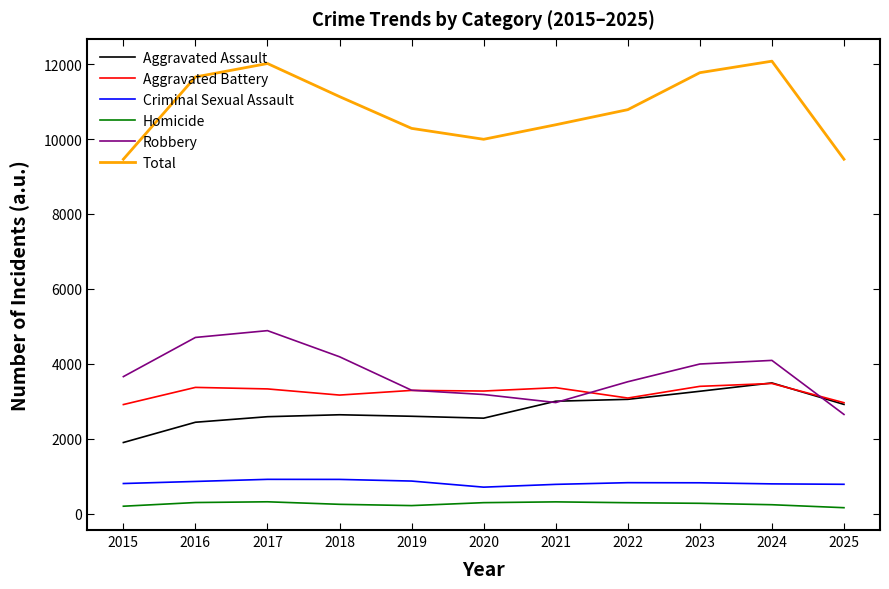

What is the value of the Criminal Sexual Assault point at the 11th from the left?

779.9